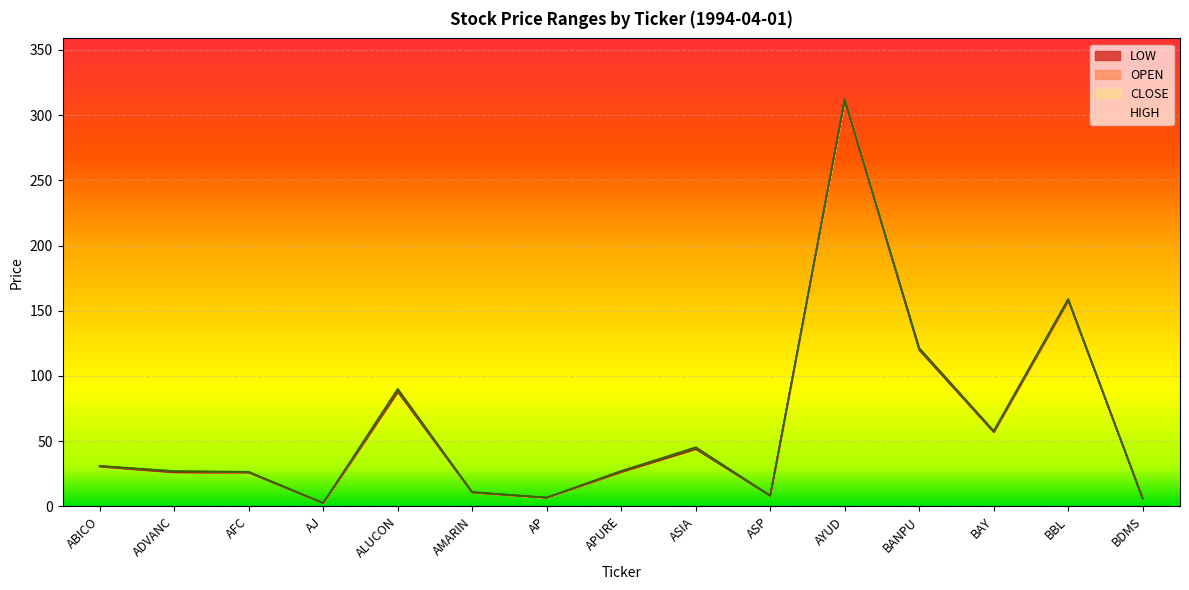

What is the label of the 10th point from the right?

AMARIN